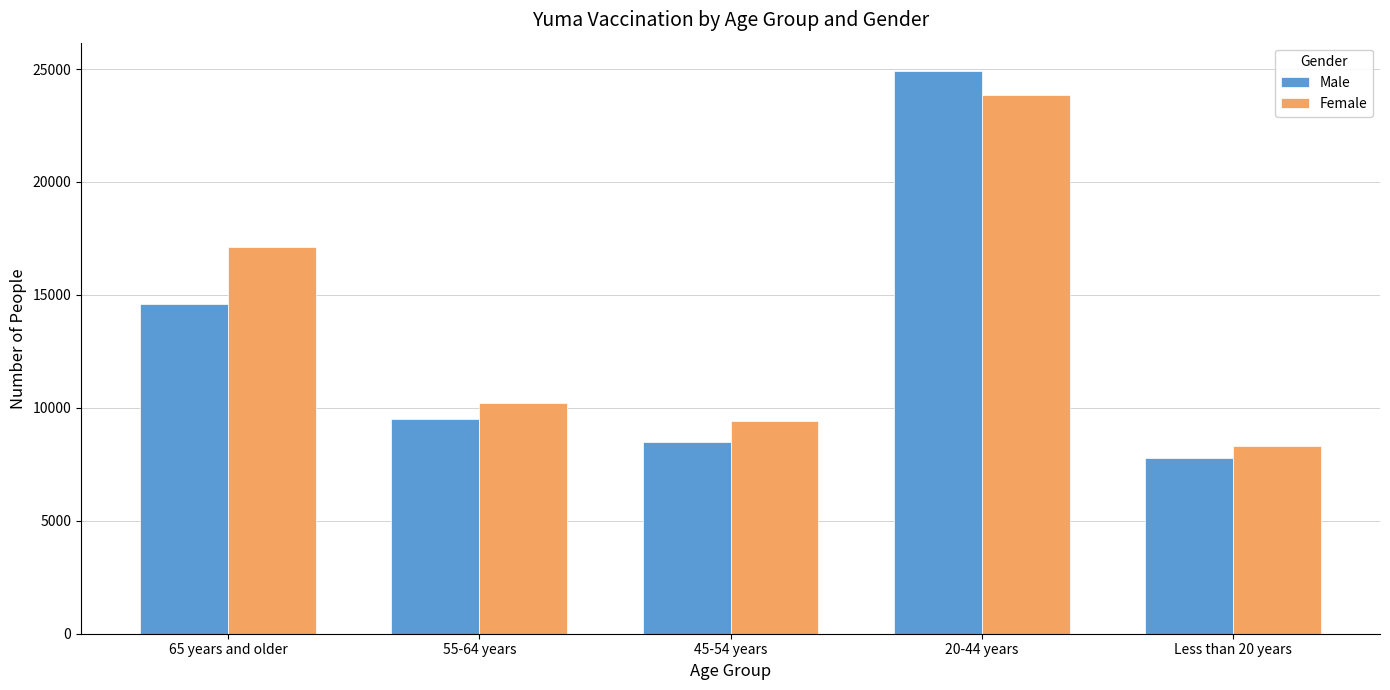

Which series changed the most between 65 years and older and 20-44 years?

Male